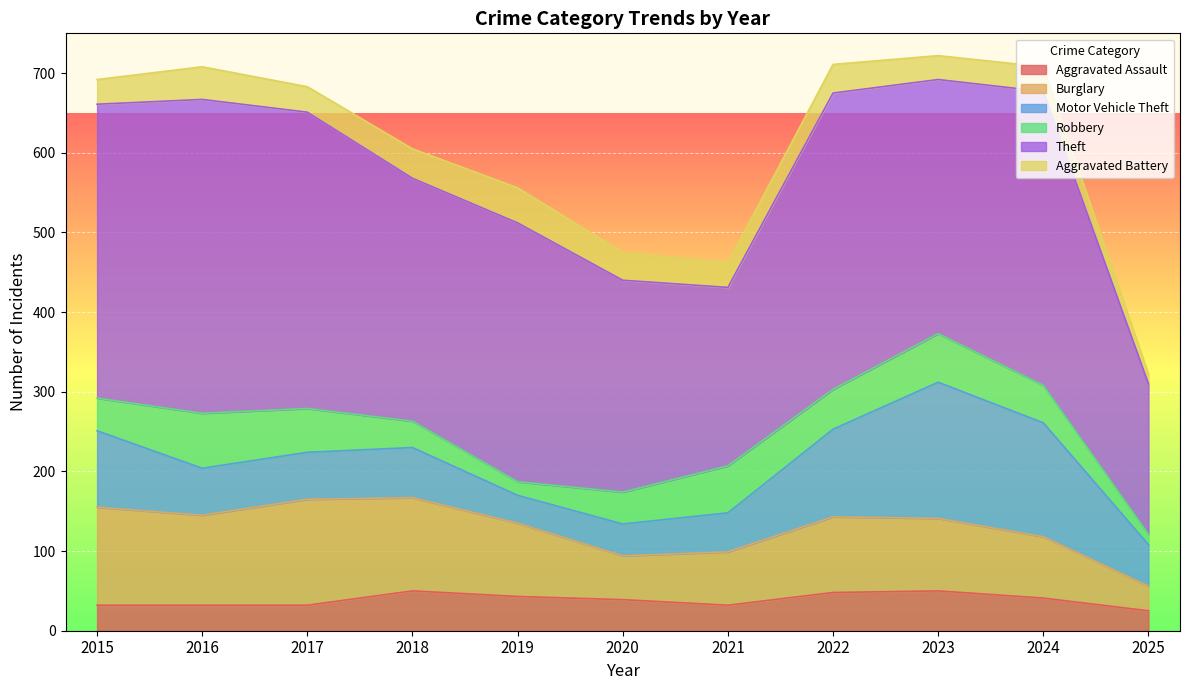

Rank the categories by Robbery value from lowest to highest.

2025, 2019, 2018, 2020, 2015, 2024, 2022, 2017, 2021, 2023, 2016